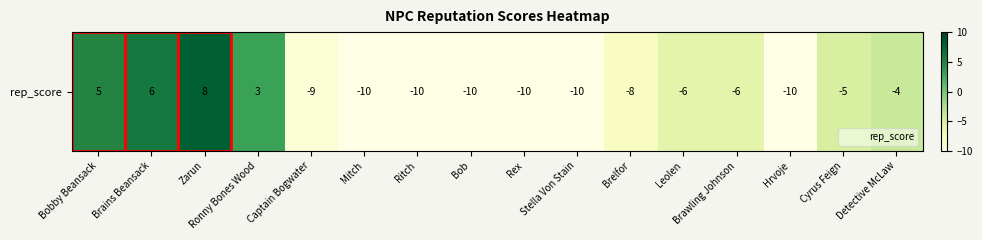

What is the sum of all values?

-76